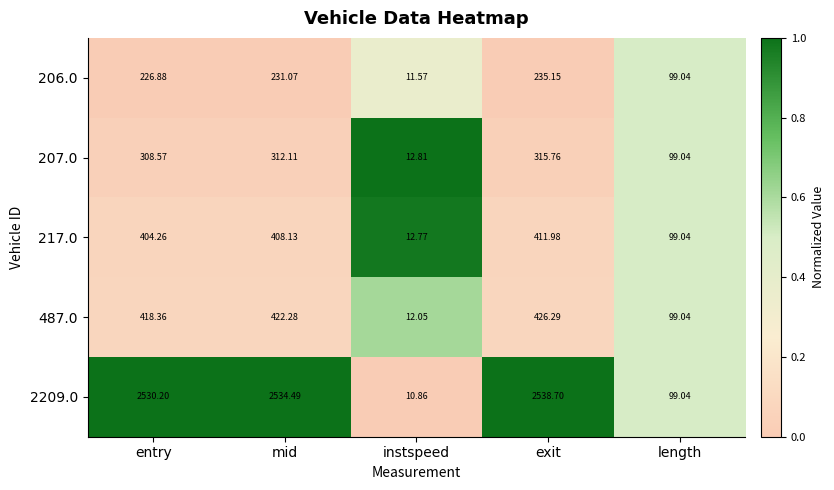

At which label is 217.0 closest to 212?

length